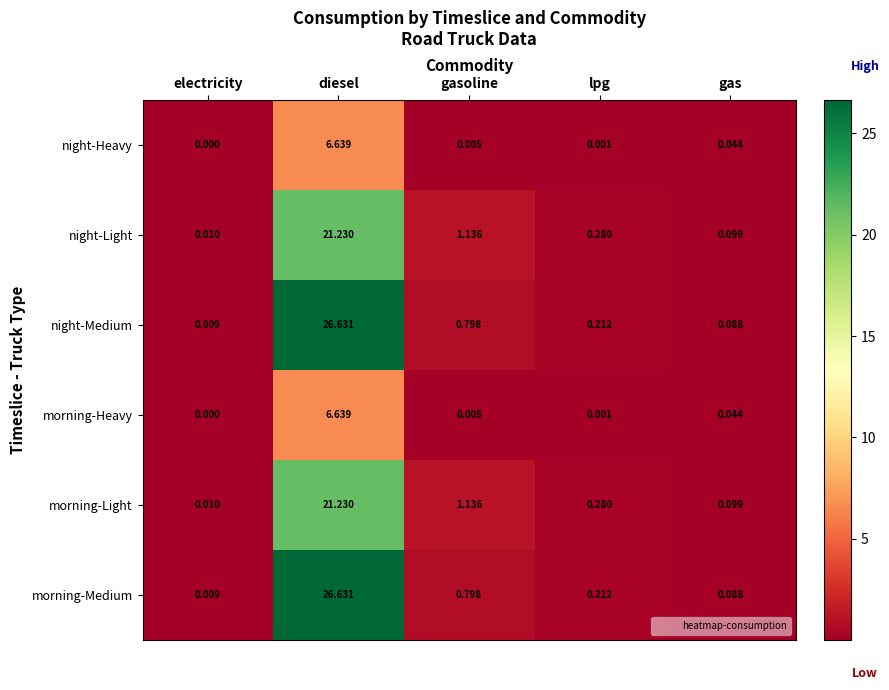

How many distinct data groups are displayed?

6